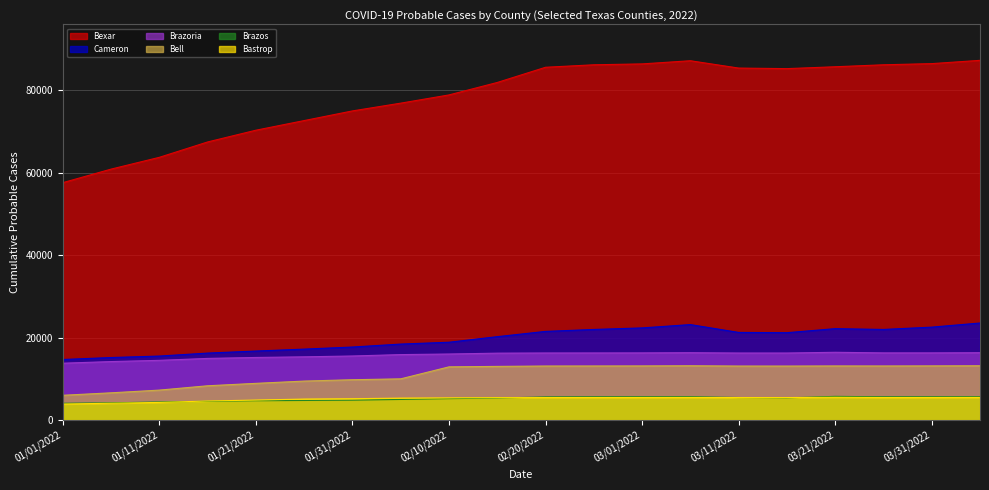

Reading right to left, list all the values displayed in this chart.

Bexar: 87260	86463	86182	85704	85251	85386	87164	86396	86182	85580	81892	78871	76876	74991	72649	70312	67463	63734	60875	57588
Cameron: 23542	22542	21982	22175	21196	21258	23161	22355	21980	21508	20232	18878	18434	17716	17211	16744	16248	15527	15170	14691
Bell: 13174	13141	13120	13128	13100	13104	13174	13133	13120	13110	13019	12908	10000	9784	9458	8905	8317	7267	6609	6012
Brazoria: 16338	16295	16295	16442	16262	16263	16340	16293	16279	16272	16231	16022	15880	15543	15340	15184	14954	14488	14189	13791
Brazos: 5665	5649	5640	5750	5384	5466	5660	5648	5640	5609	5345	5196	5002	4827	4755	4689	4542	4395	4171	4076
Bastrop: 5485	5472	5464	5528	5457	5457	5481	5470	5463	5458	5439	5376	5326	5179	5094	4854	4622	4284	4083	3892